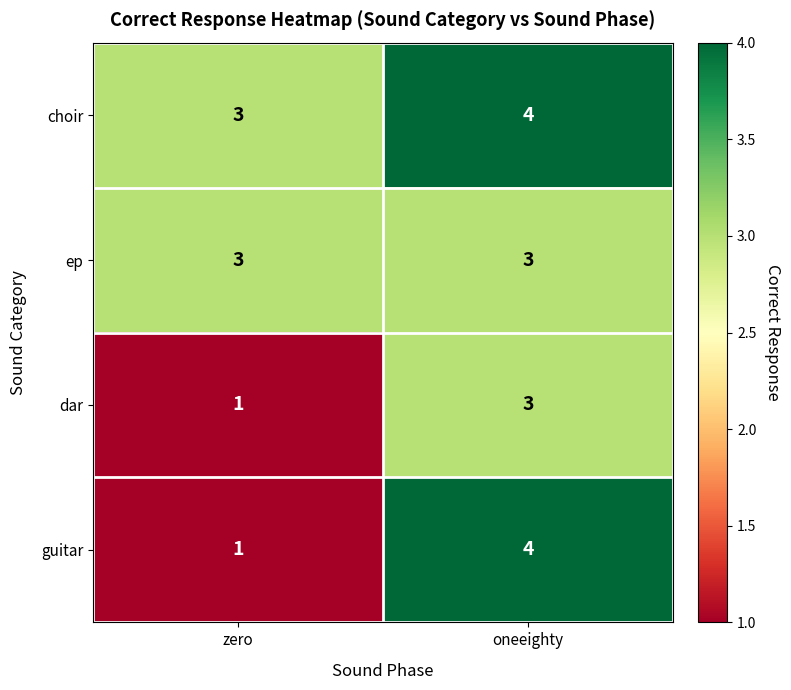

Which label corresponds to the largest value in the chart?

oneeighty